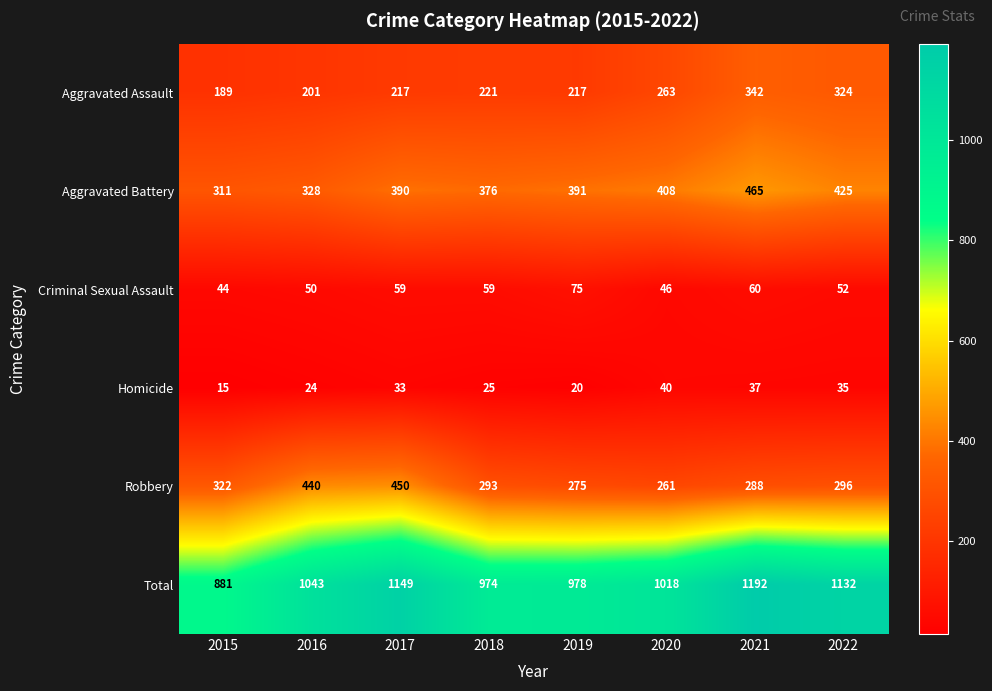

At 2019, list the series in order from largest to smallest.

Total, Aggravated Battery, Robbery, Aggravated Assault, Criminal Sexual Assault, Homicide